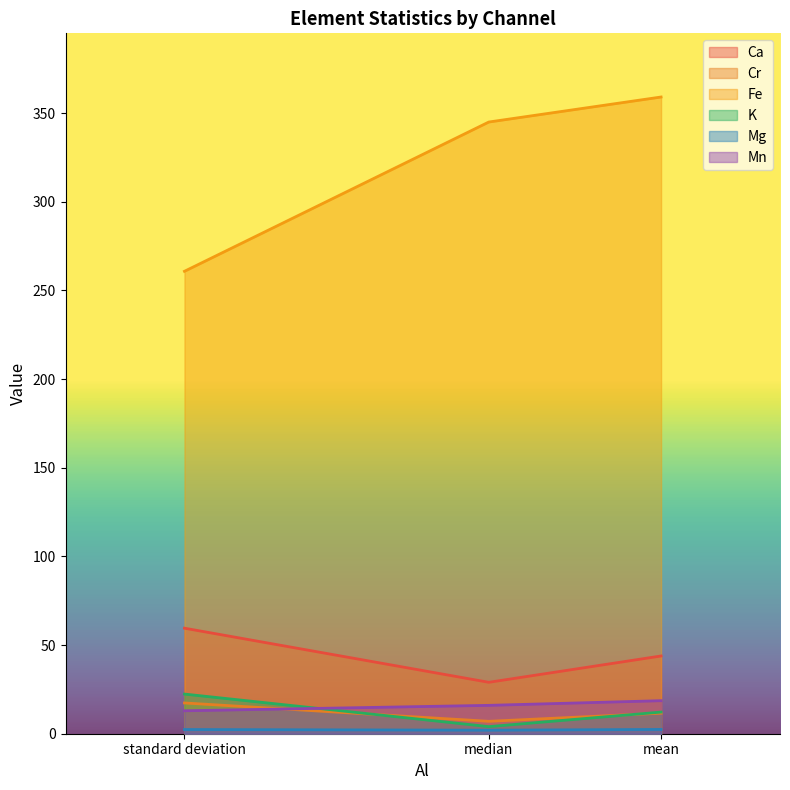

Which label corresponds to the largest value in the chart?

mean